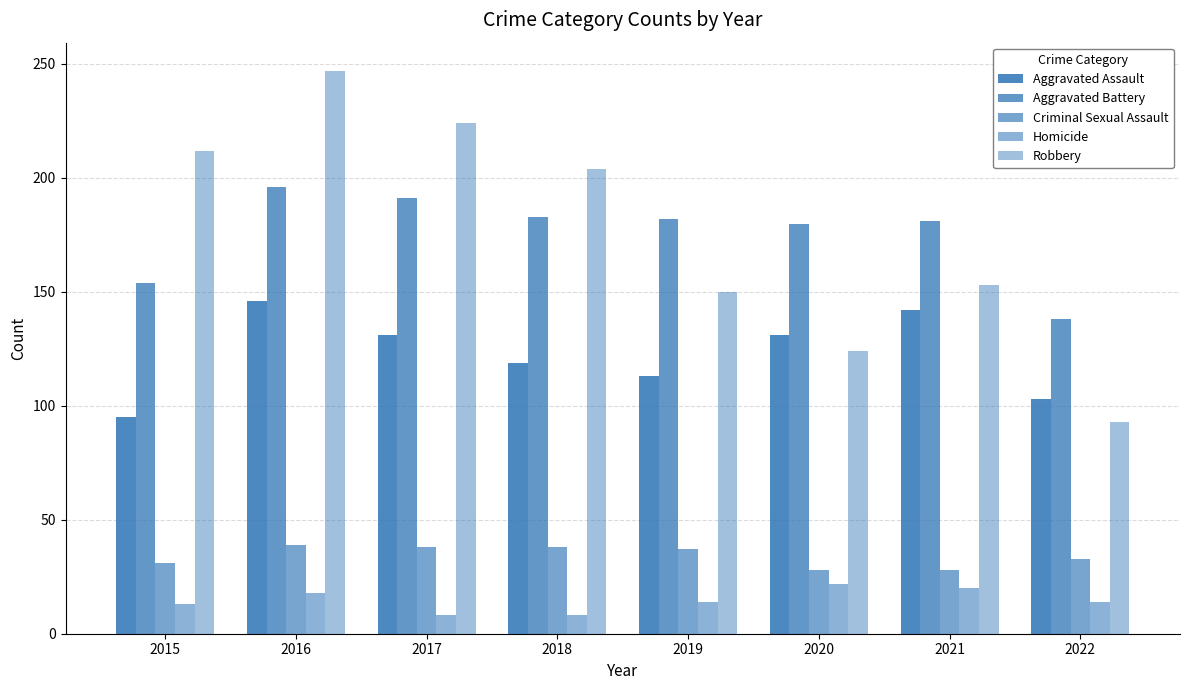

At which category does the chart reach its peak across all series?

2016